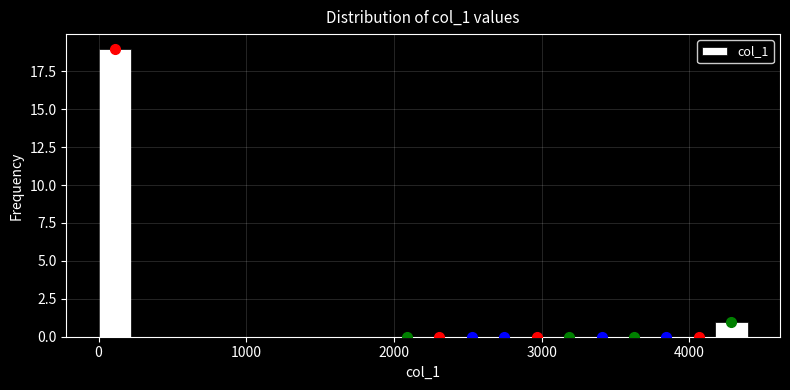

Read against the x-axis, roughly where is the centre of the tallest bar?

100